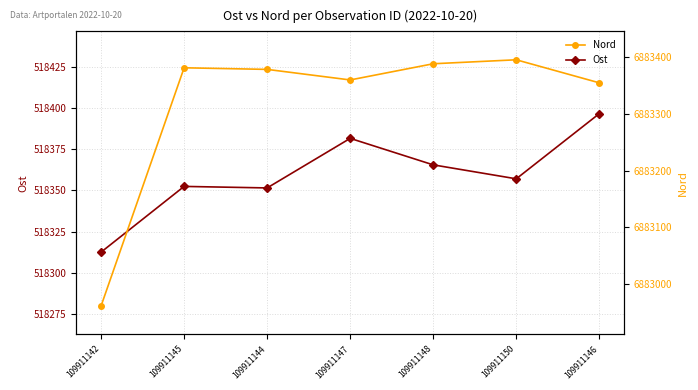

At which label is Ost closest to 518354?

109911145